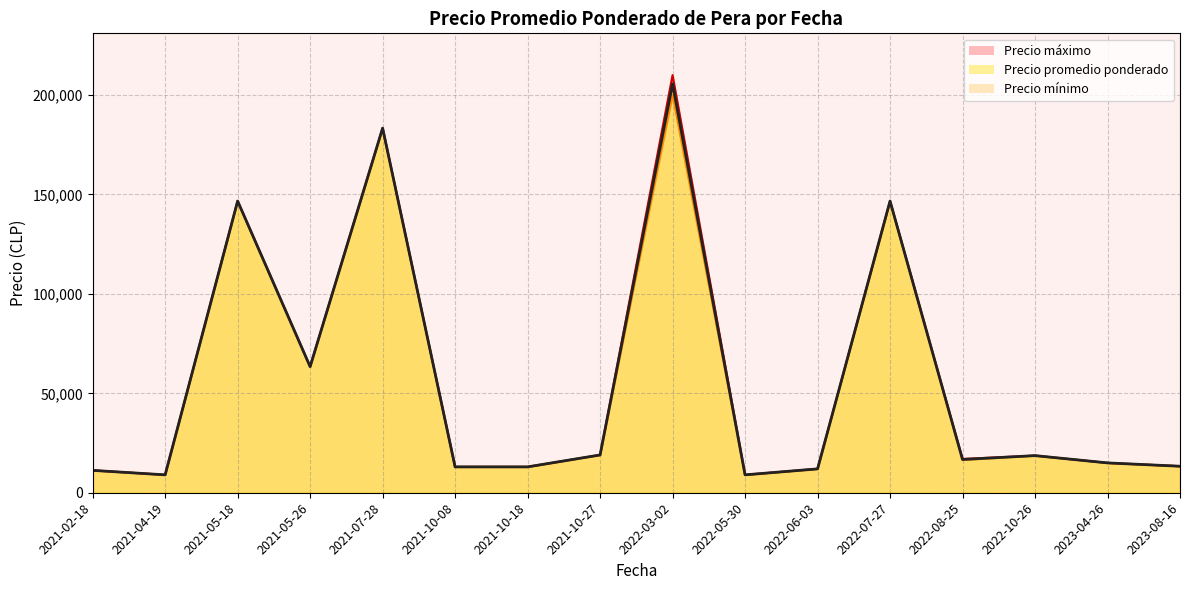

At which category is the sum across all series the highest?

2021-07-28